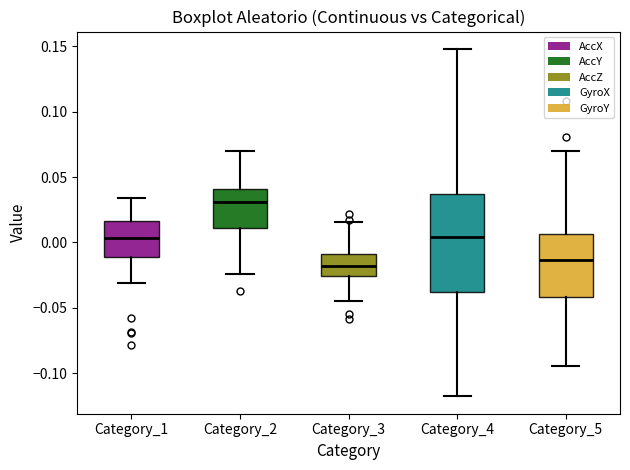

Reading left to right, transcribe this box plot: for each box, give where its median line is, the range the box spans, and where its two whiskers end, as read against the y-axis. The values are not printed on the chart, so give them approximately, as read against the axis.

Category_1: median 0.005, box -0.010 to 0.015, whiskers -0.030 to 0.035
Category_2: median 0.030, box 0.010 to 0.040, whiskers -0.025 to 0.070
Category_3: median -0.020, box -0.025 to -0.010, whiskers -0.045 to 0.015
Category_4: median 0.005, box -0.040 to 0.035, whiskers -0.120 to 0.150
Category_5: median -0.015, box -0.040 to 0.005, whiskers -0.095 to 0.070